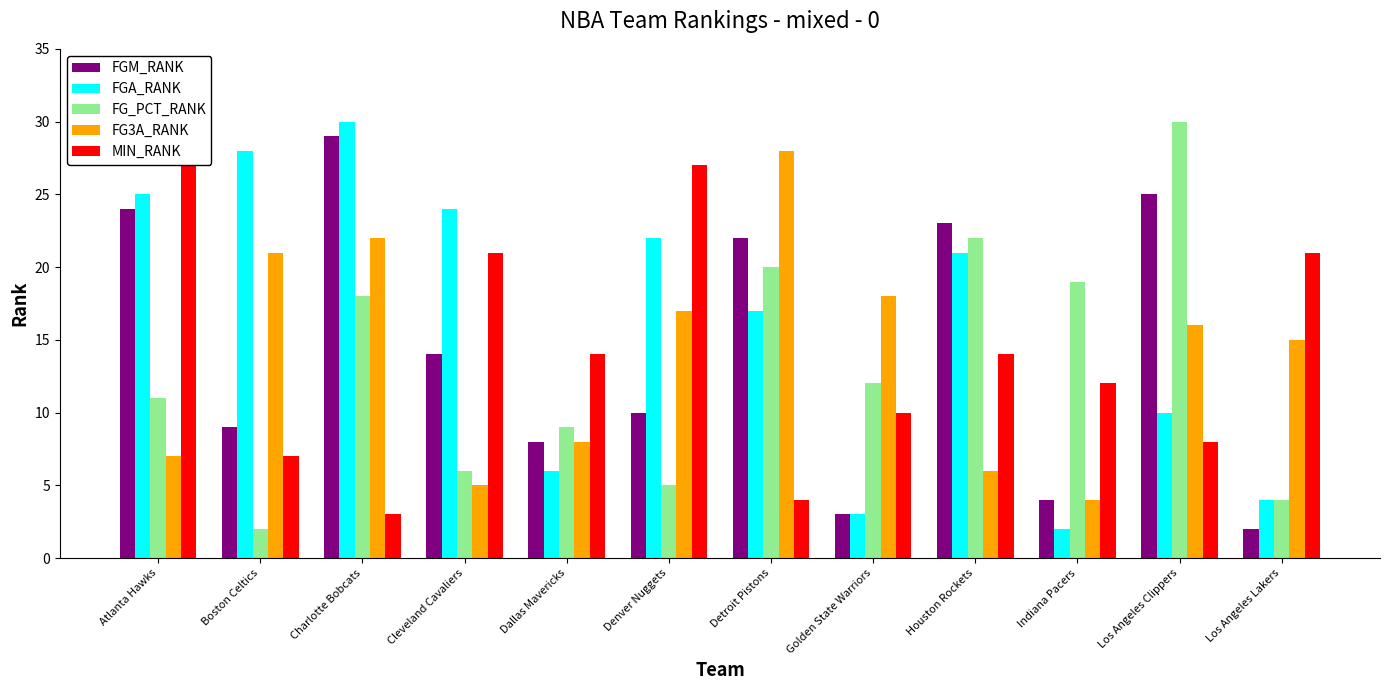

What is the difference between the highest and lowest values at Detroit Pistons?

24